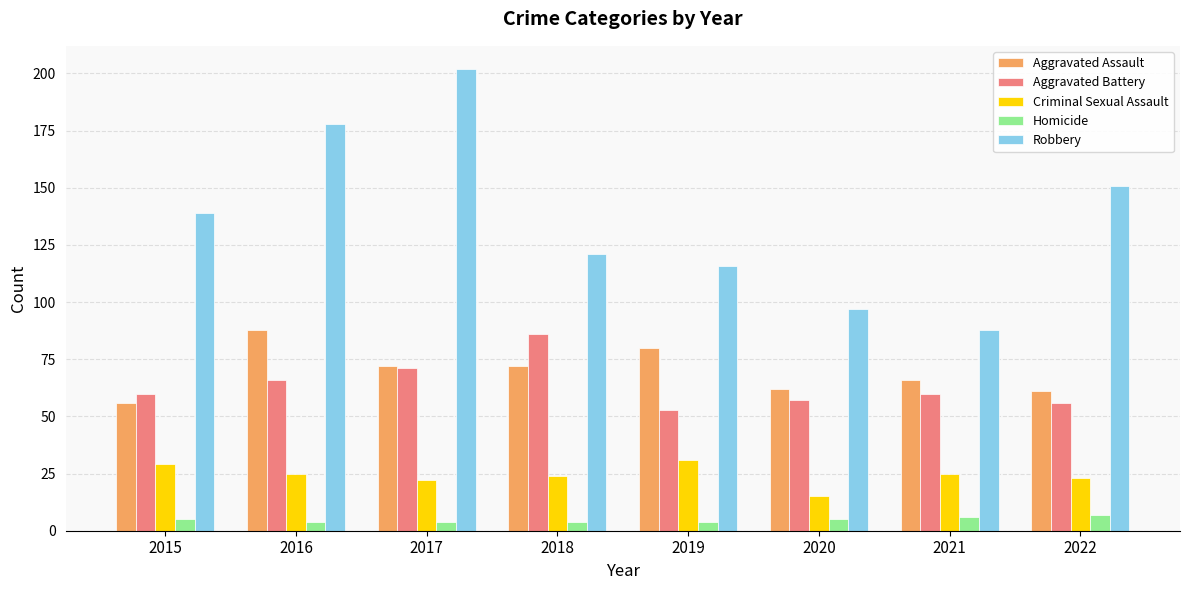

Does the chart contain stacked bars?

No